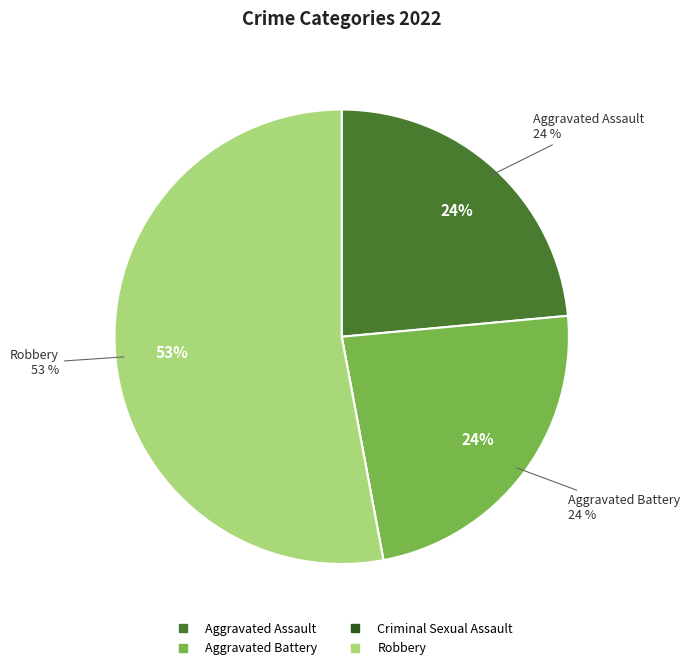

True or false: Criminal Sexual Assault accounts for 0% of the total.

True